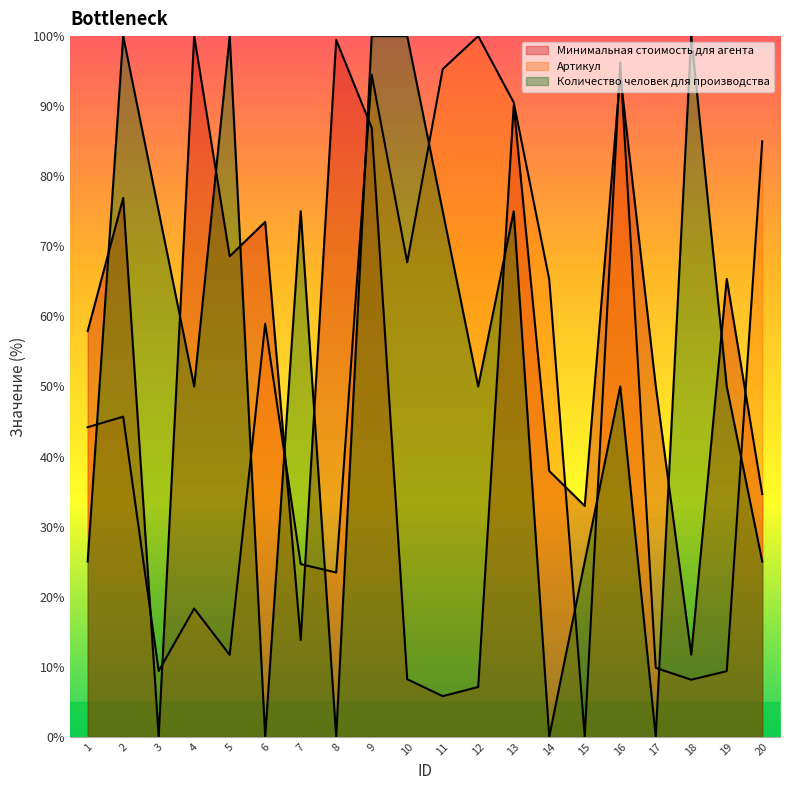

True or false: Количество человек для производства has more than 2 interior local peaks.

True